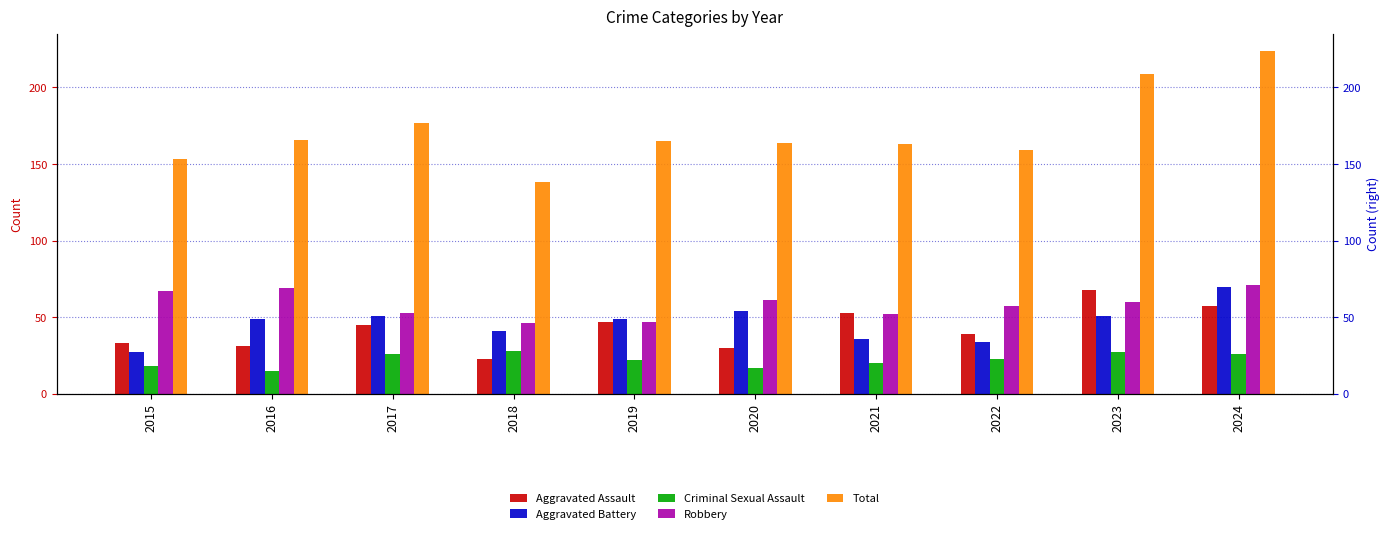

What is the sum of all Aggravated Assault values?

426